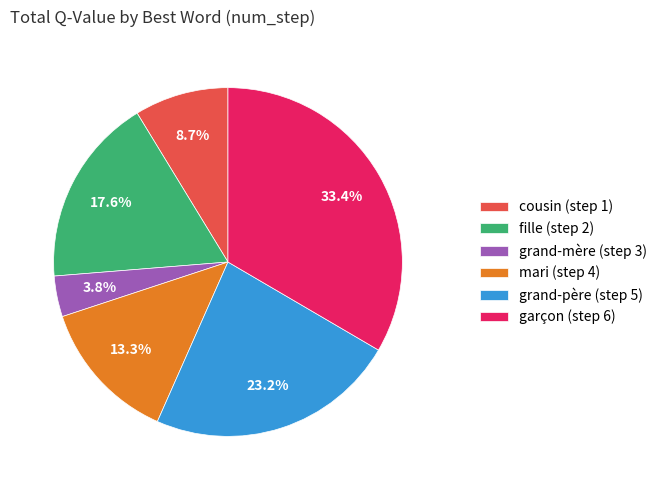

Combined, do grand-mère (step 3) and cousin (step 1) account for over 50%?

No